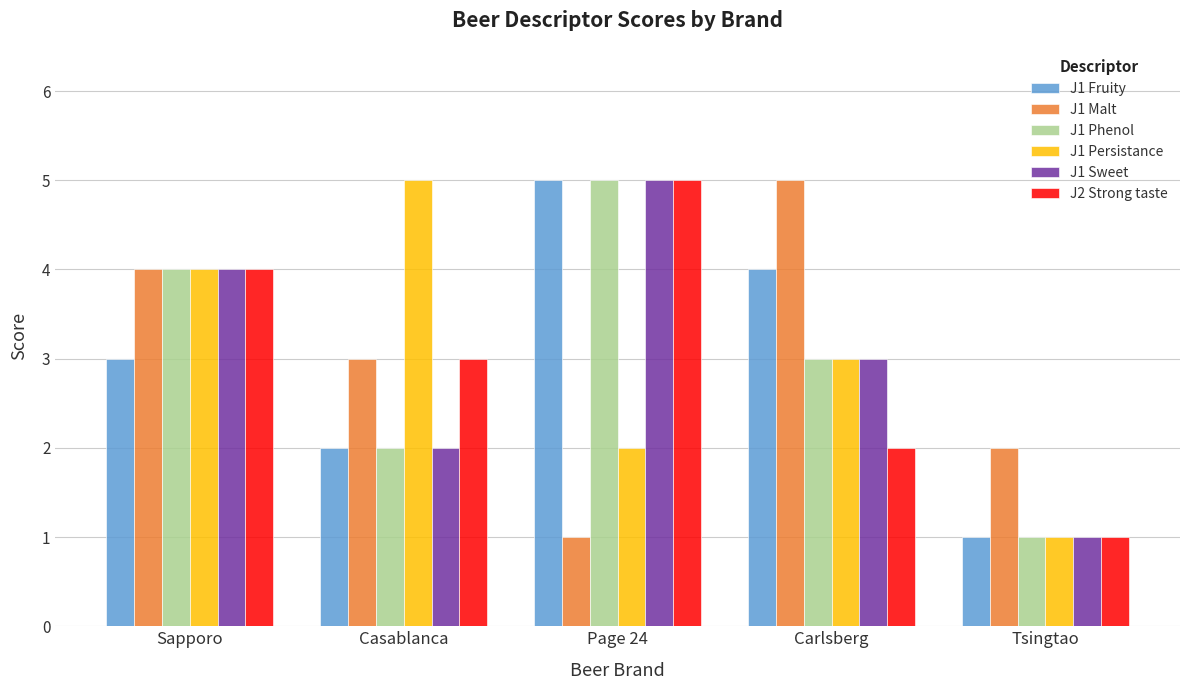

Is the value of J2 Strong taste at Sapporo greater than the value of J1 Persistance at Carlsberg?

Yes